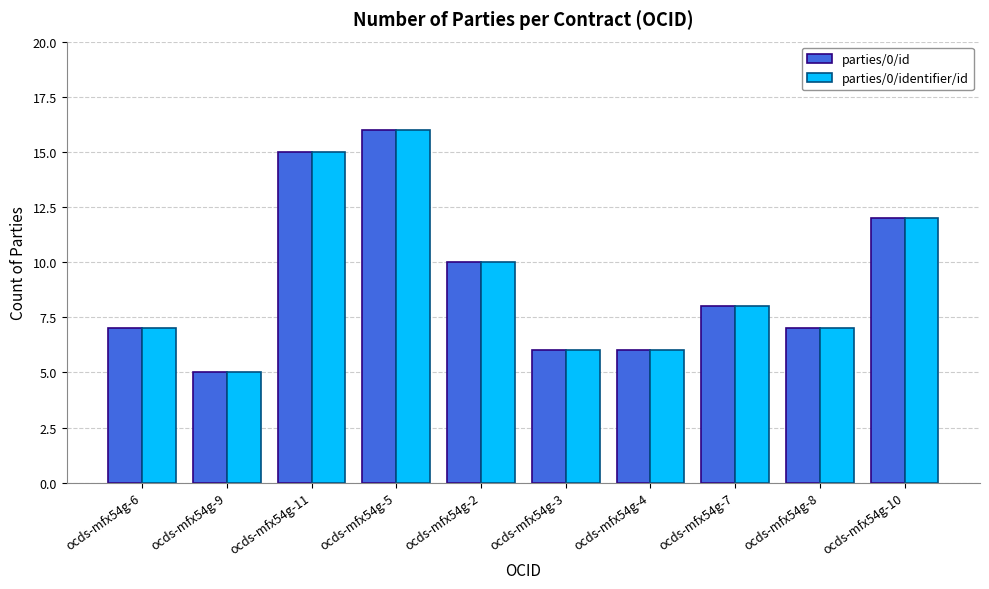

What is the average value of the parties/0/identifier/id series?

9